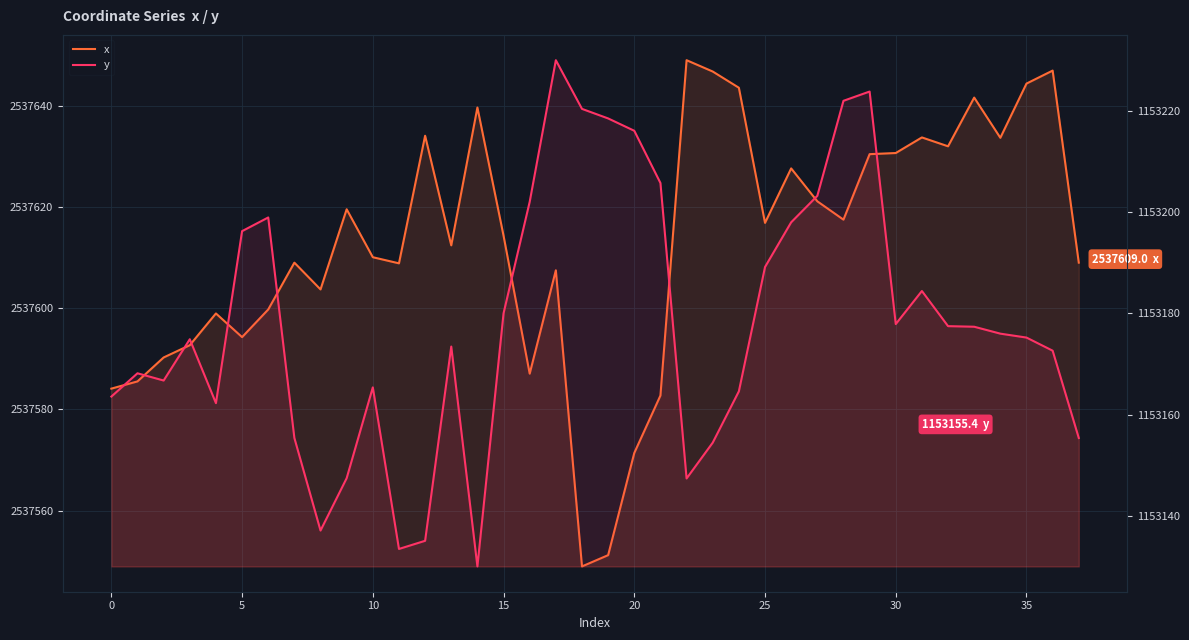

What is the difference between the second highest and second lowest values in the y series?

90.4